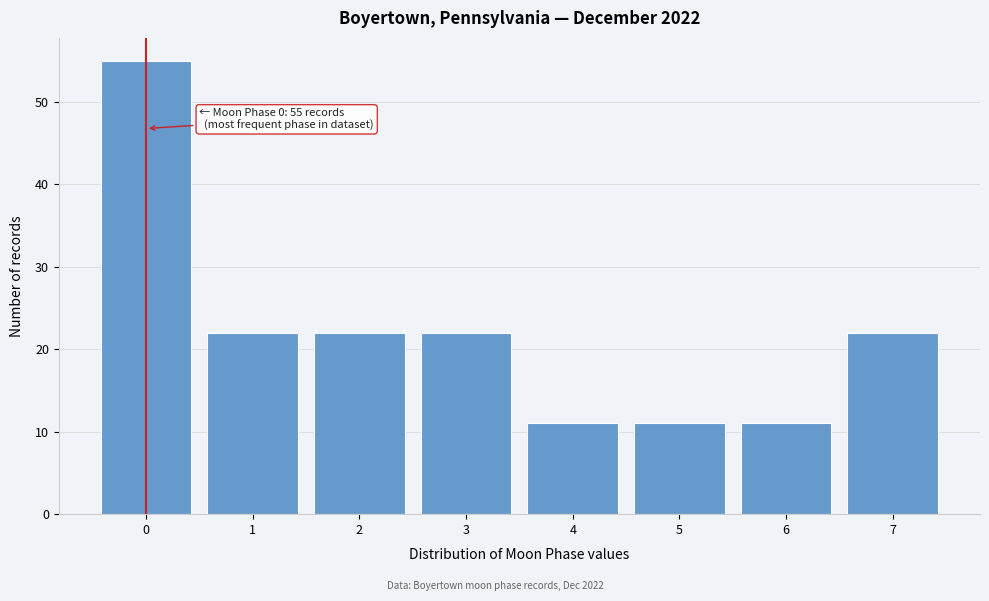

Reading left to right, list all the values displayed in this chart.

0=55	1=22	2=22	3=22	4=11	5=11	6=11	7=22